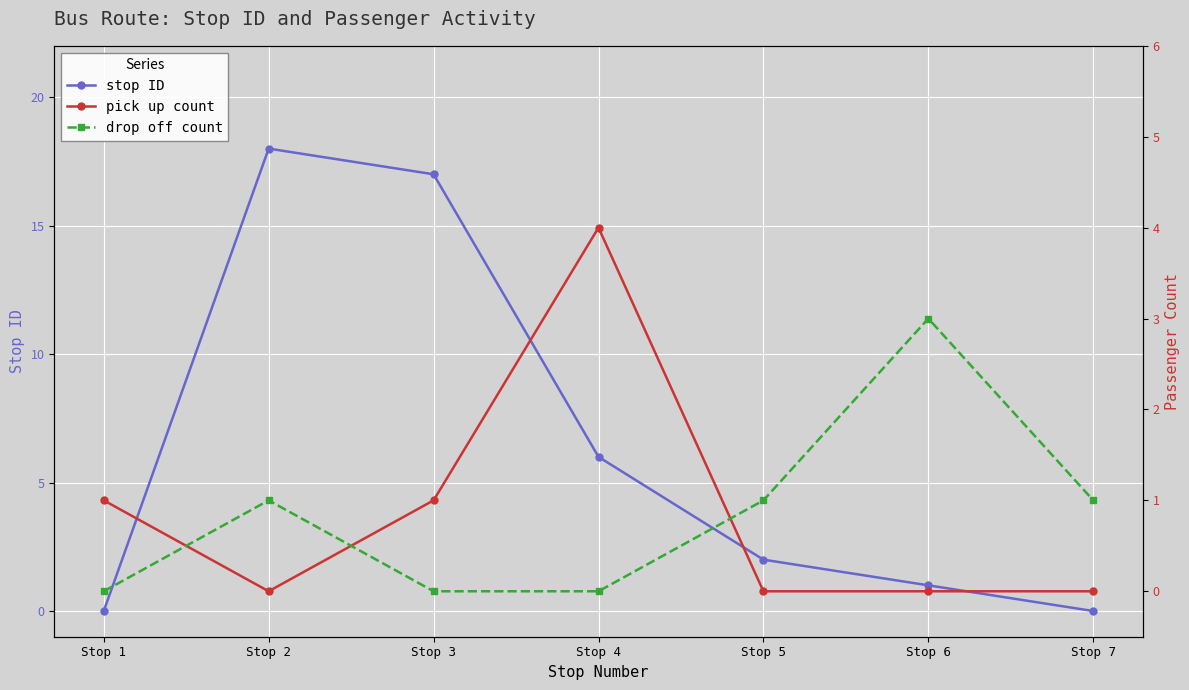

In drop off count, how many points are higher than both neighbors (excluding endpoints)?

2